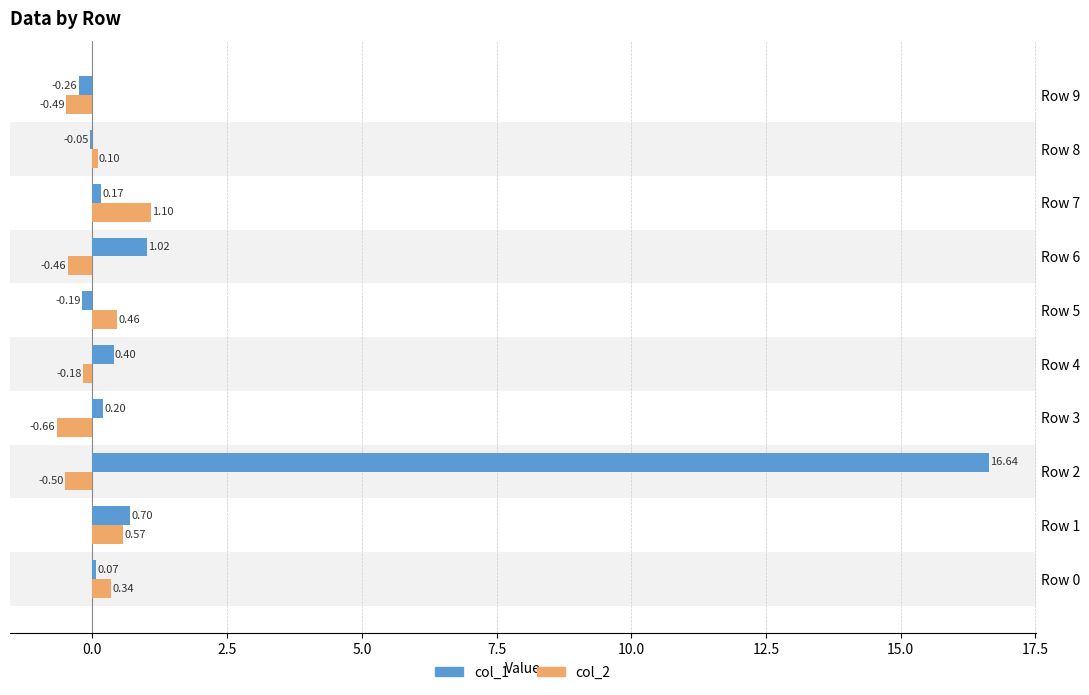

Which series changed the most between Row 2 and Row 6?

col_1